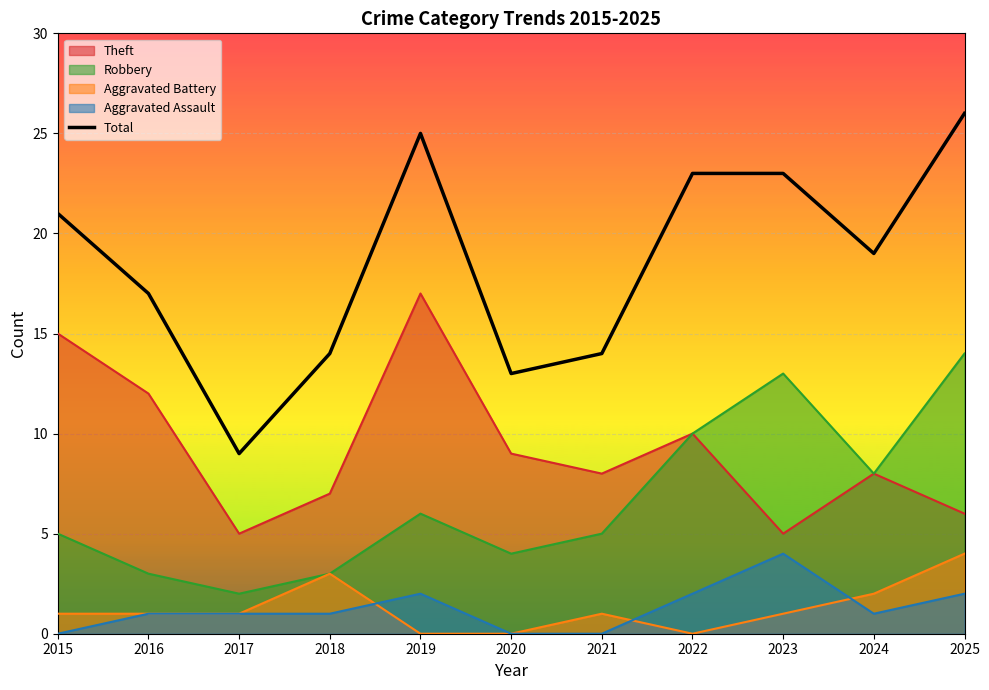

Does the chart display data point markers on the line(s)?

No